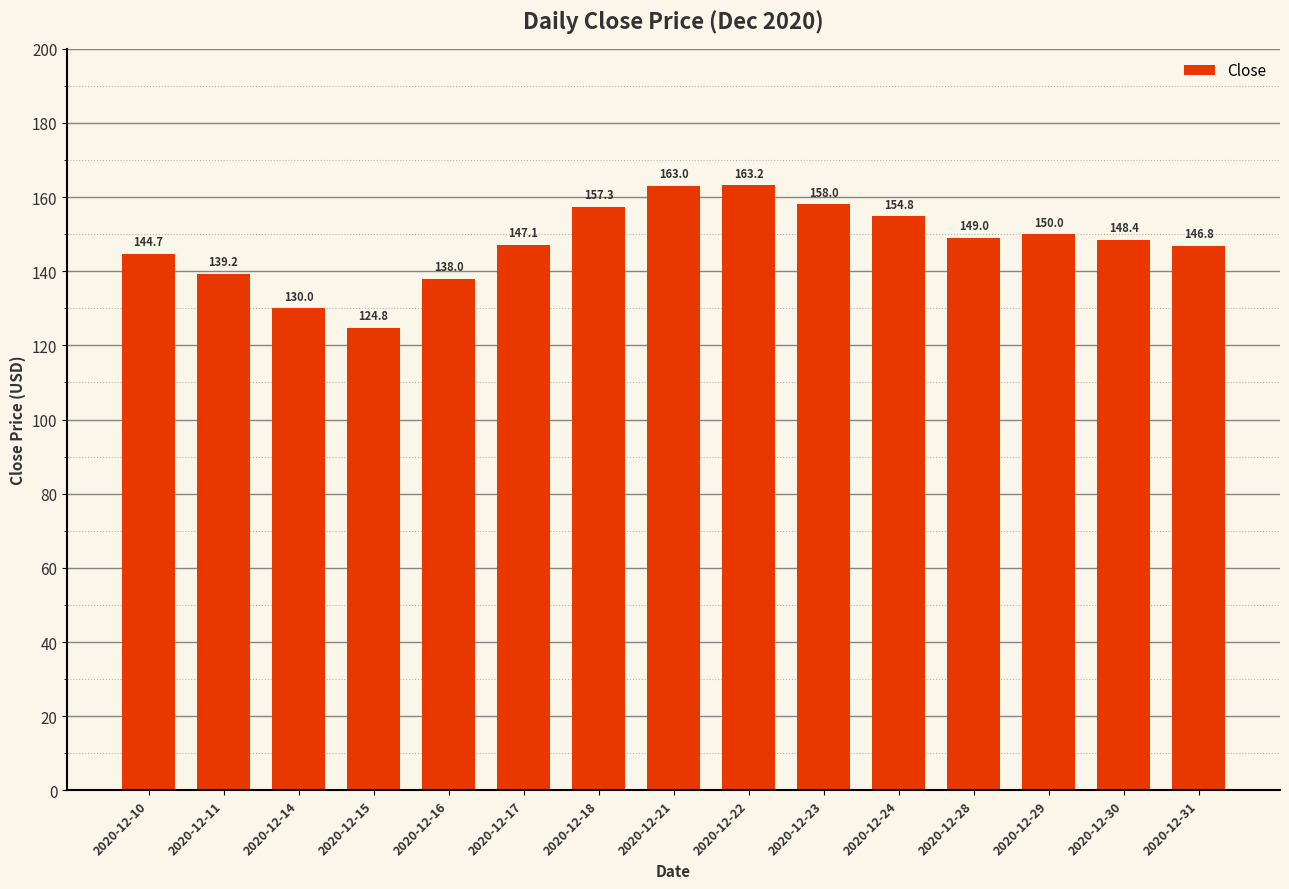

At which label is the value closest to 143?

2020-12-10